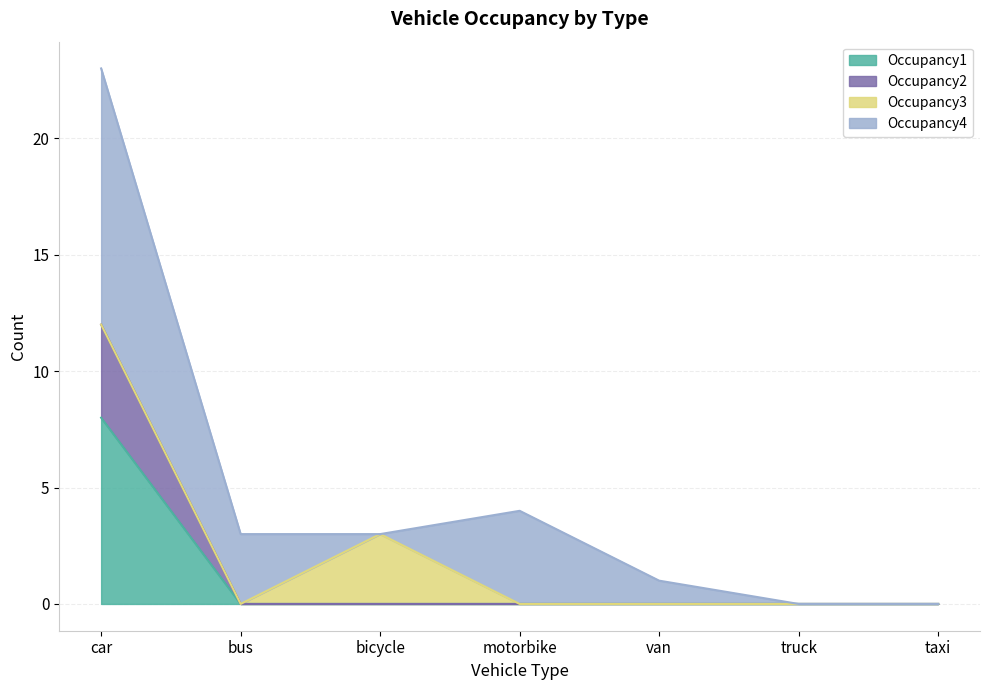

What are all the series names shown in the legend?

Occupancy1, Occupancy2, Occupancy3, Occupancy4